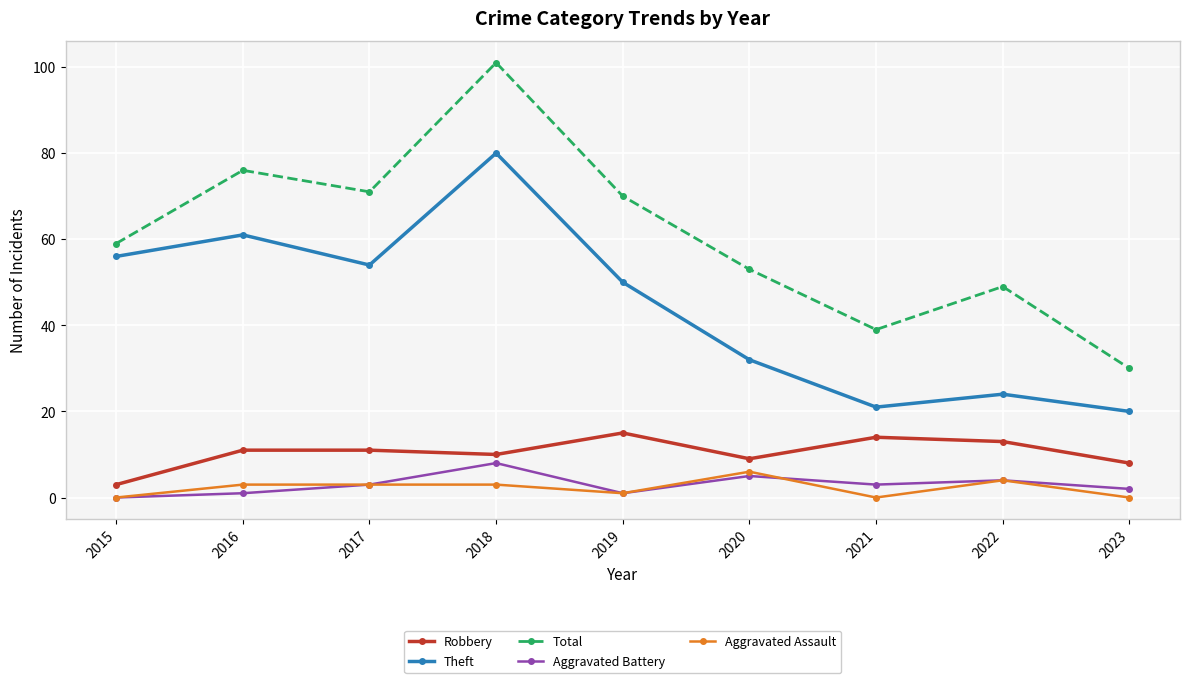

Does the chart display data point markers on the line(s)?

Yes